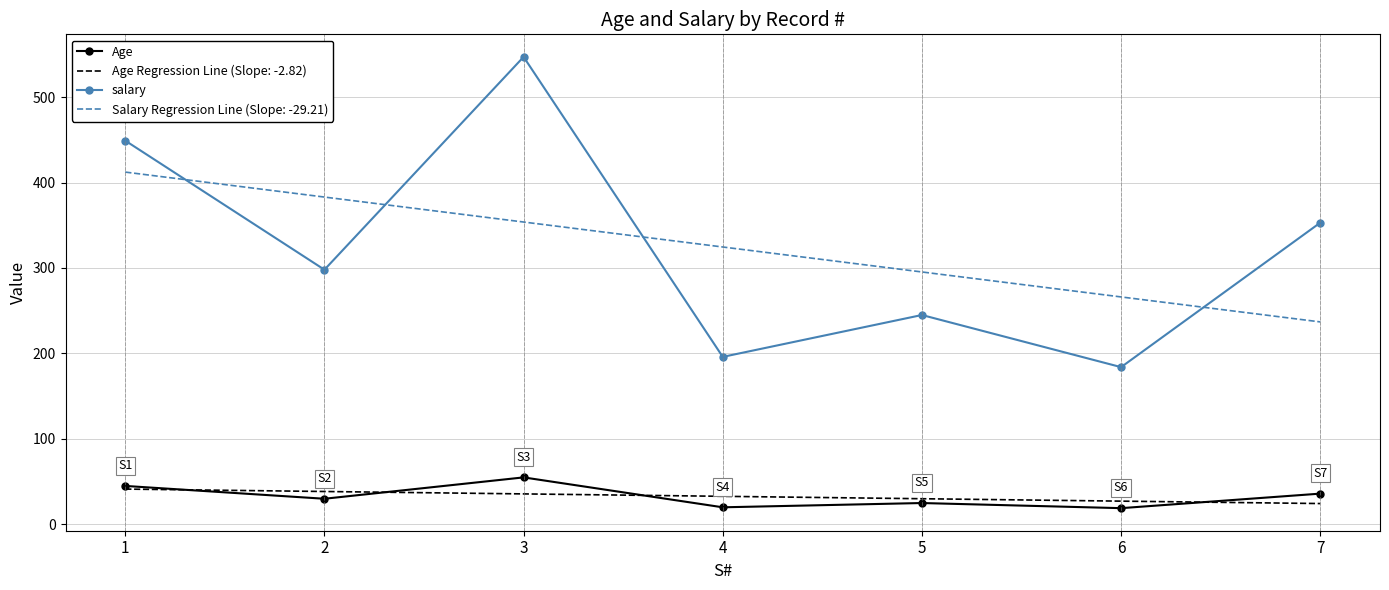

True or false: Salary Regression Line (Slope: -29.21) and salary cross at least once.

True